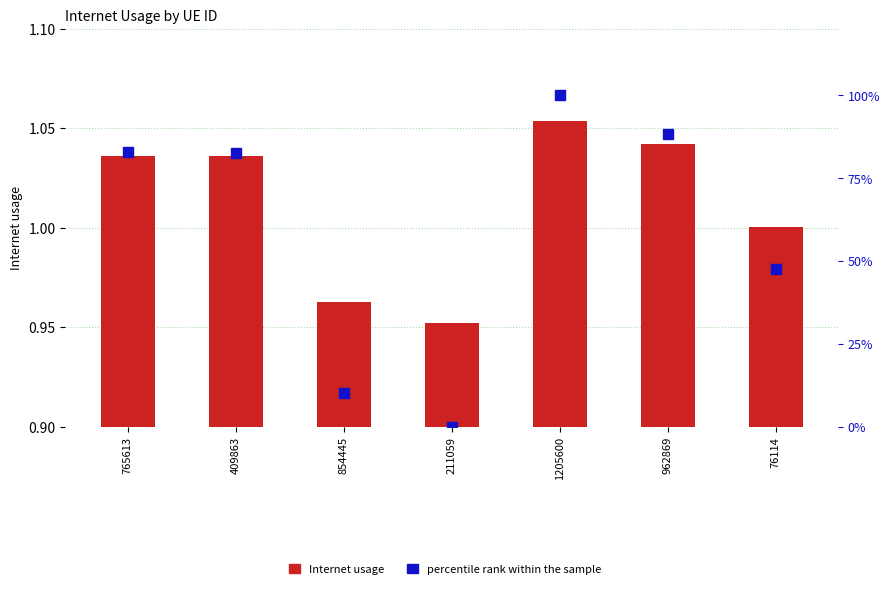

Is the value of percentile rank within the sample at 211059 greater than the value of Internet usage at 962869?

No